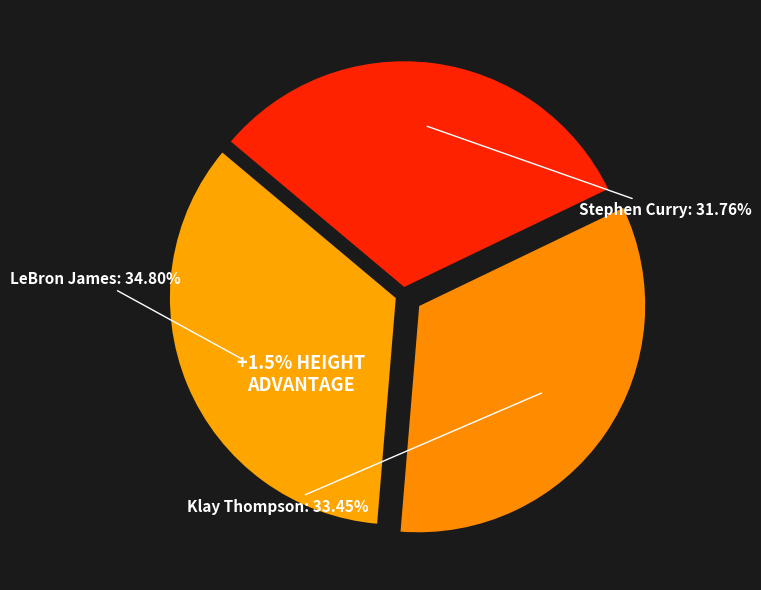

Is Stephen Curry the majority of the pie?

No